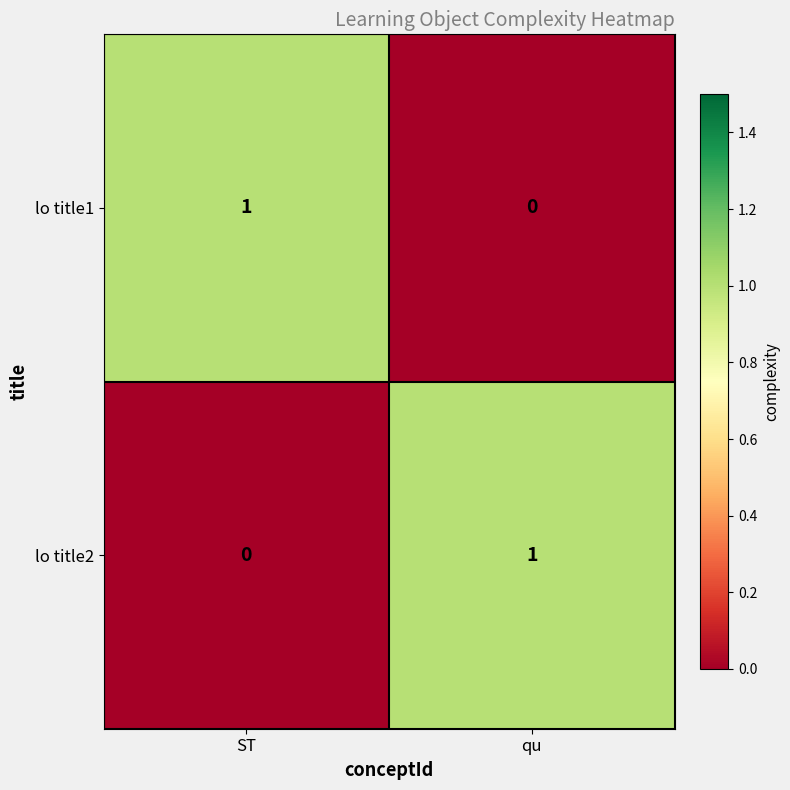

How many distinct data groups are displayed?

2